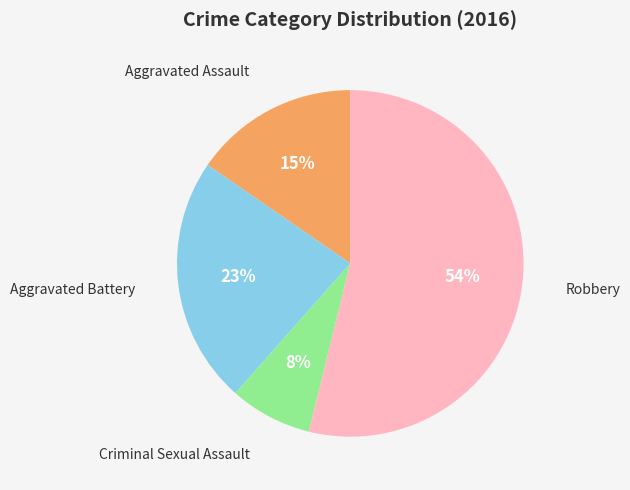

To the nearest percent, what is the difference between the largest and smallest slice percentages?

46%